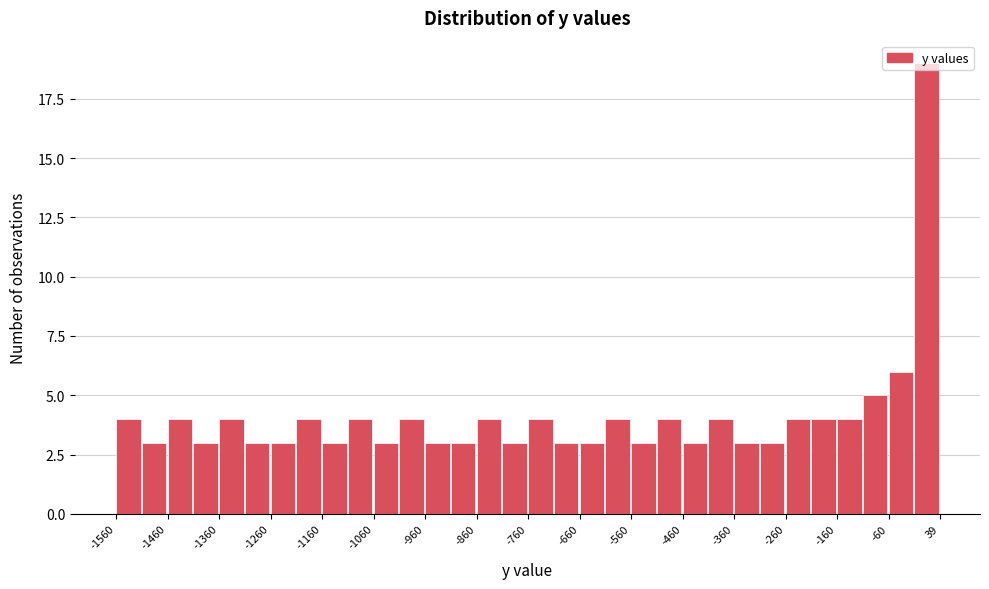

Reading left to right, list every bar in this chart as the range it spans on the x-axis followed by its height. Neither the bar edges nor the heights are printed on the chart, so give them approximately, as read against the axes.

-1560 to -1510: 4
-1510 to -1460: 3
-1460 to -1410: 4
-1410 to -1360: 3
-1360 to -1310: 4
-1310 to -1260: 3
-1260 to -1210: 3
-1210 to -1160: 4
-1160 to -1110: 3
-1110 to -1060: 4
-1060 to -1010: 3
-1010 to -960: 4
-960 to -910: 3
-910 to -860: 3
-860 to -810: 4
-810 to -760: 3
-760 to -710: 4
-710 to -660: 3
-660 to -610: 3
-610 to -560: 4
-560 to -510: 3
-510 to -460: 4
-460 to -410: 3
-410 to -360: 4
-360 to -310: 3
-310 to -260: 3
-260 to -210: 4
-210 to -160: 4
-160 to -110: 4
-110 to -60: 5
-60 to -10: 6
-10 to 40: 19